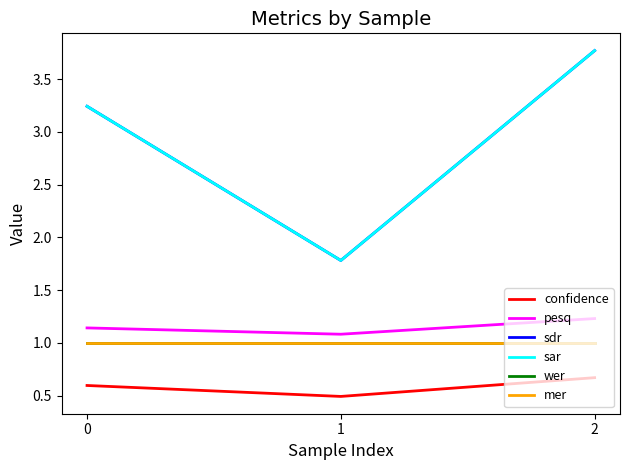

Reading right to left, extract all data points from this chart.

confidence: 2=0.7	1=0.5	0=0.6
pesq: 2=1.2	1=1.1	0=1.1
sdr: 2=3.8	1=1.8	0=3.2
sar: 2=3.8	1=1.8	0=3.2
wer: 2=1.0	1=1.0	0=1.0
mer: 2=1.0	1=1.0	0=1.0